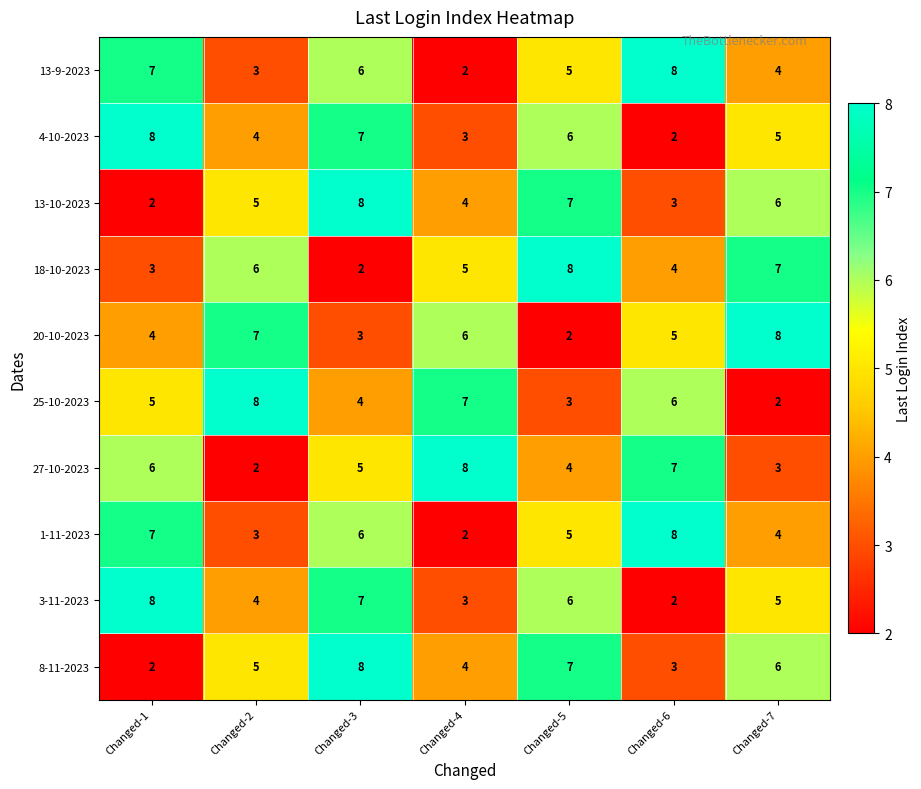

Count the number of data series in this chart.

10